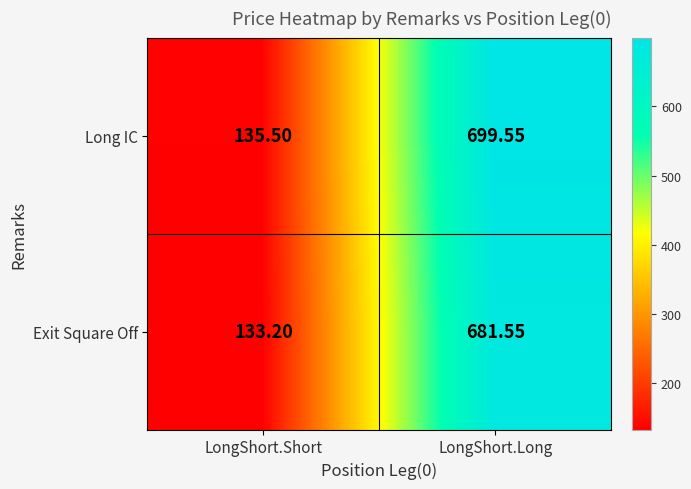

Count the number of categories in the chart.

2